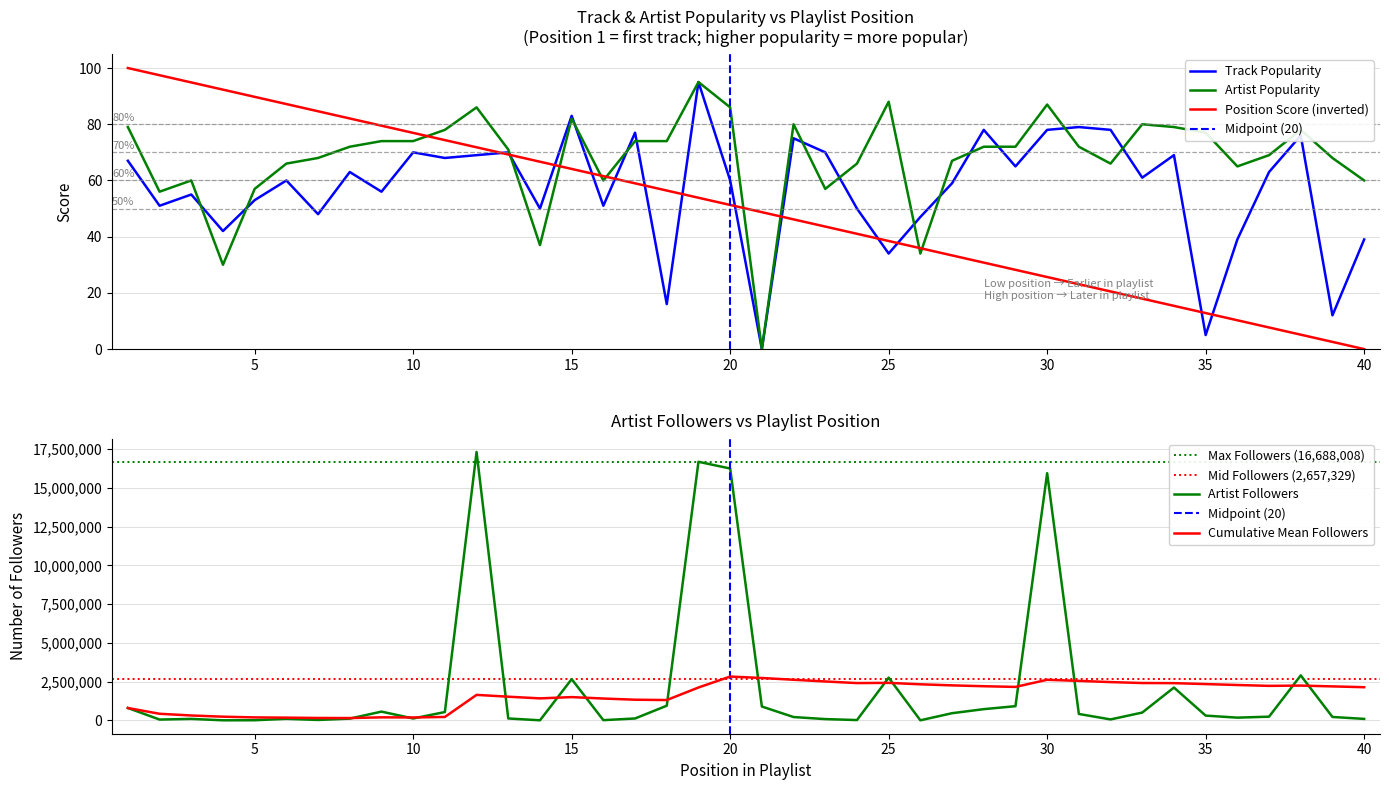

True or false: Track_Popularity has a value of 16.0 at 18.

True